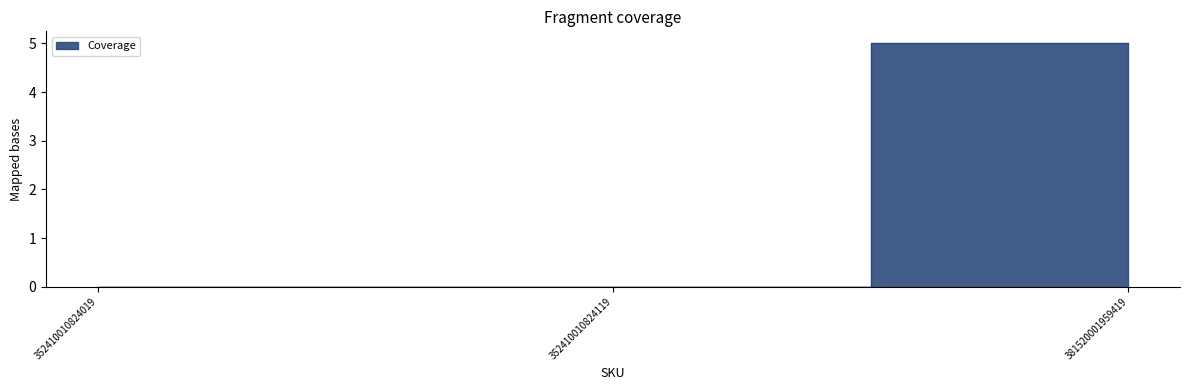

Which category has the lowest value across all series?

352410010824019